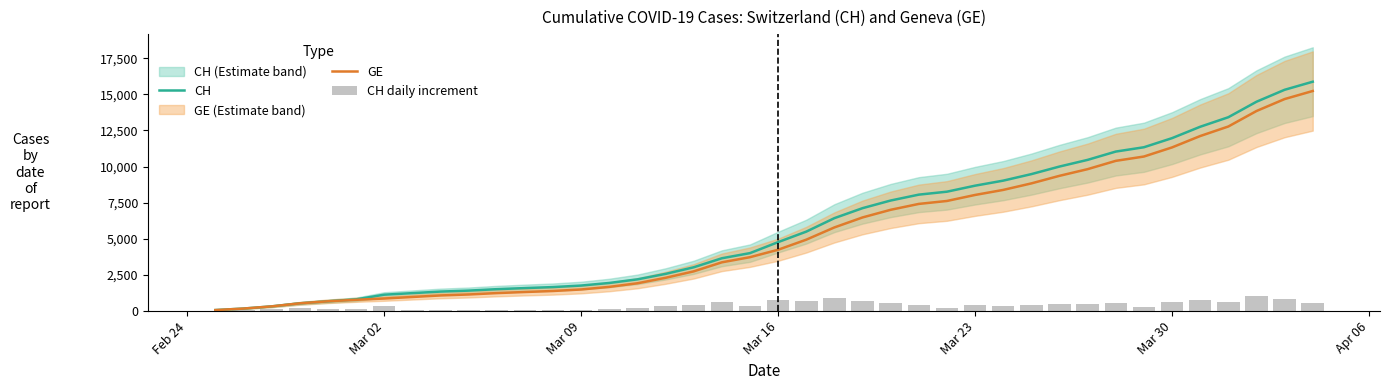

What are all the series names shown in the legend?

CH, GE, CH daily increment